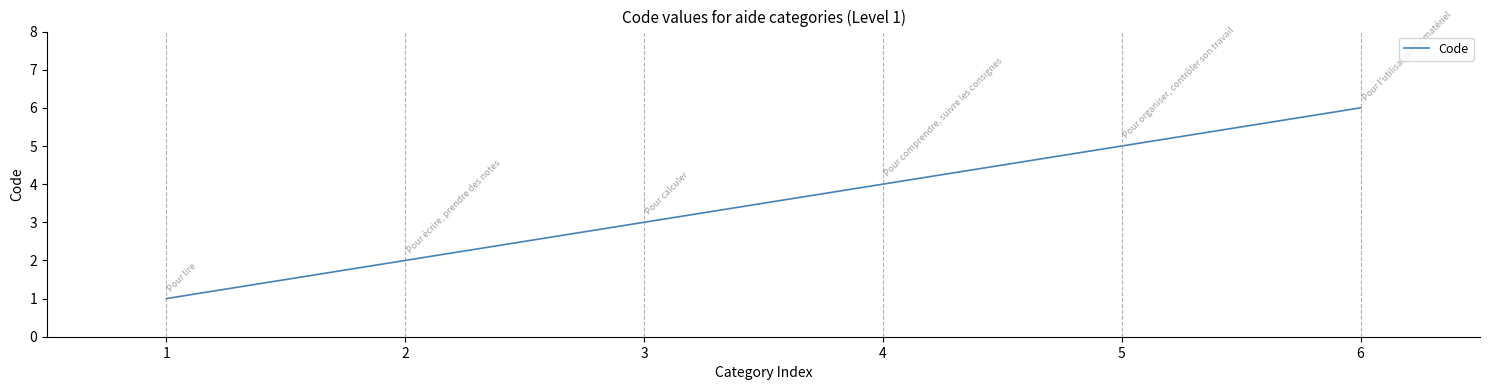

Between 6 and 2, which is larger?

6